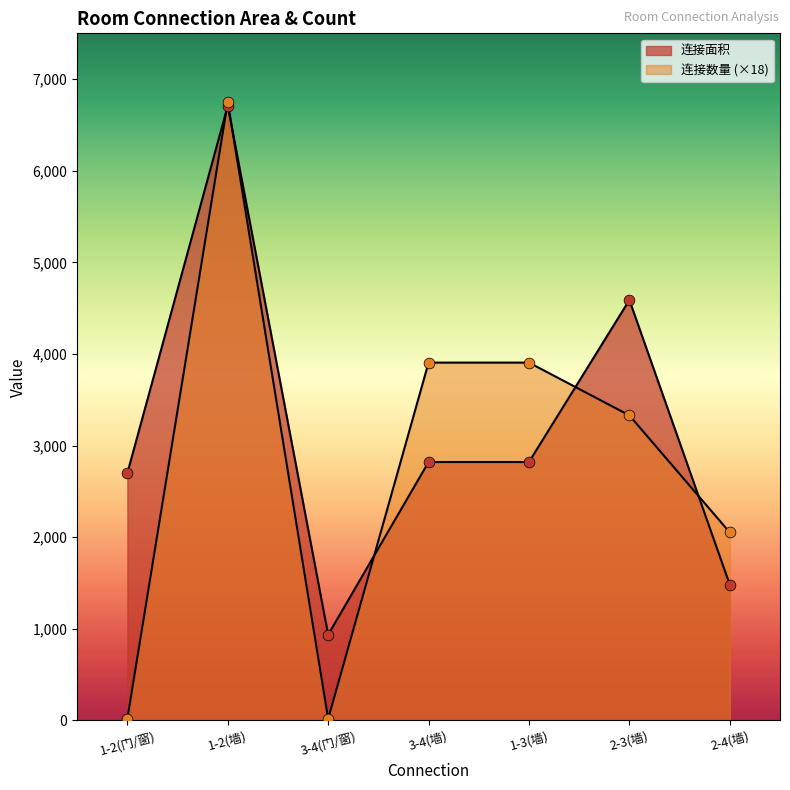

Is the value of 连接面积 at 1-2(门/窗) greater than the value of 连接数量 at 3-4(门/窗)?

Yes